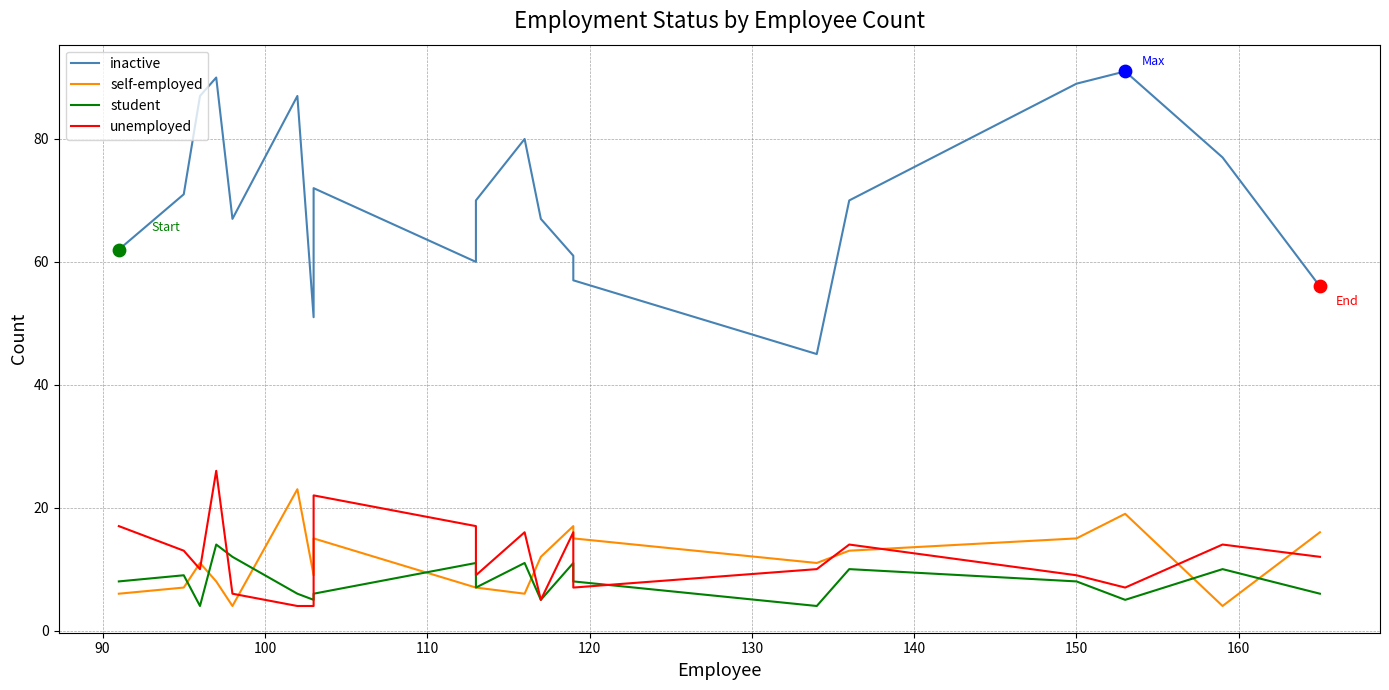

Which series contains the lowest Y value?

self-employed